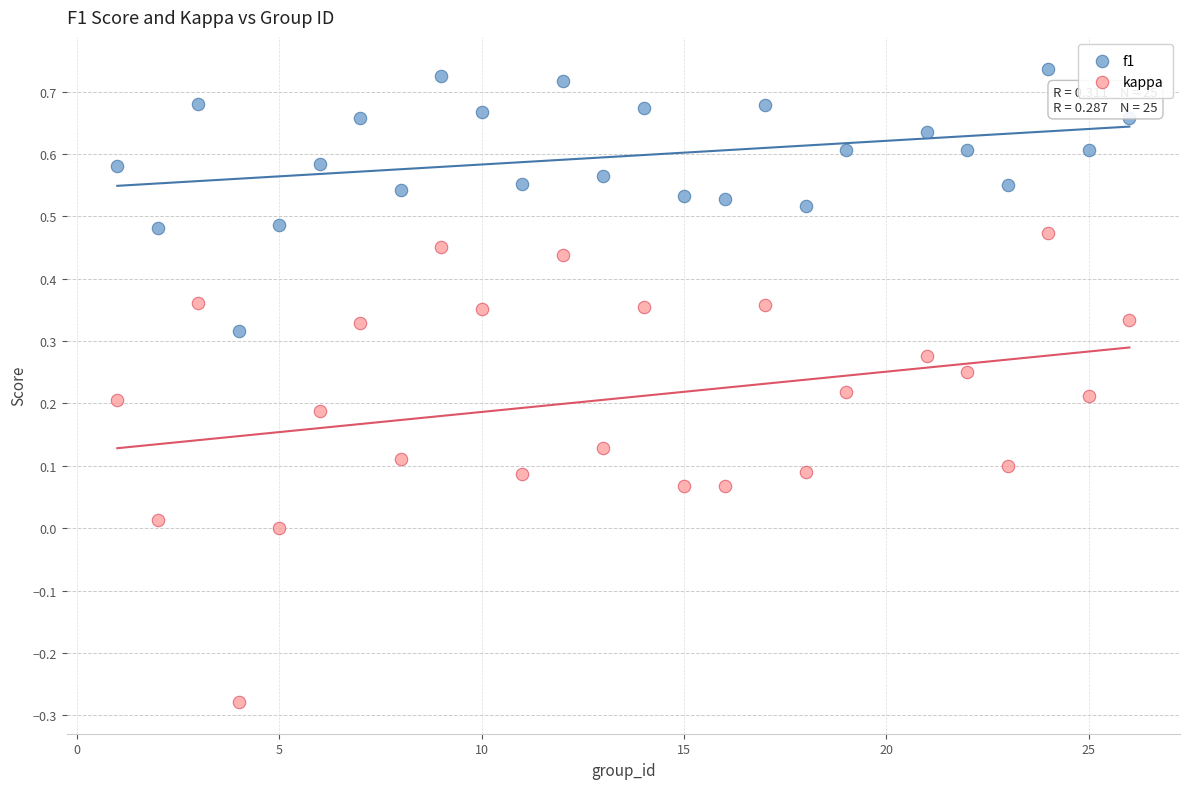

Across all data points, what is the range of Y values (max minus min)?

1.0